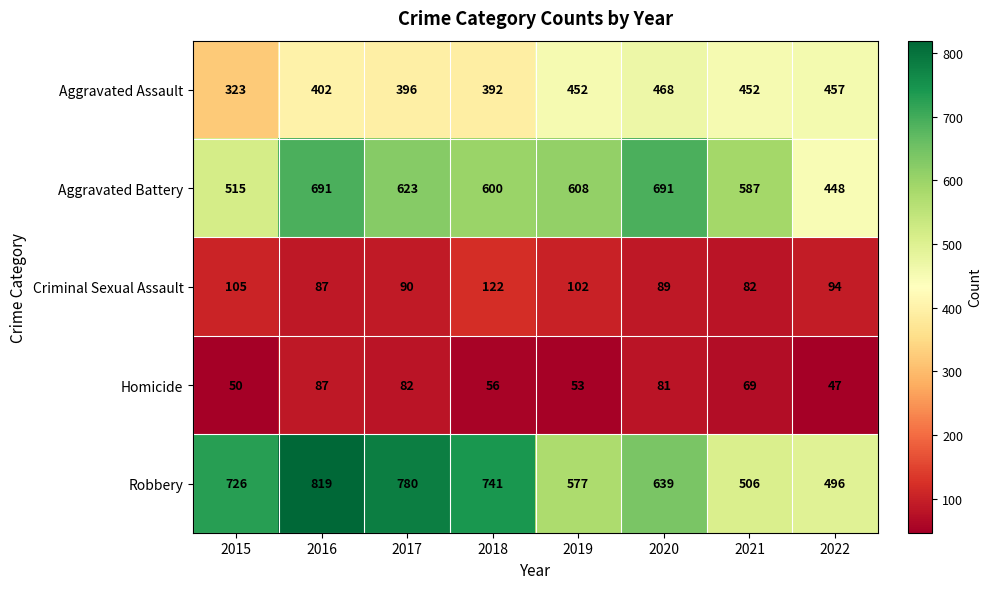

Is it true that Homicide equals 32 at 2018?

False